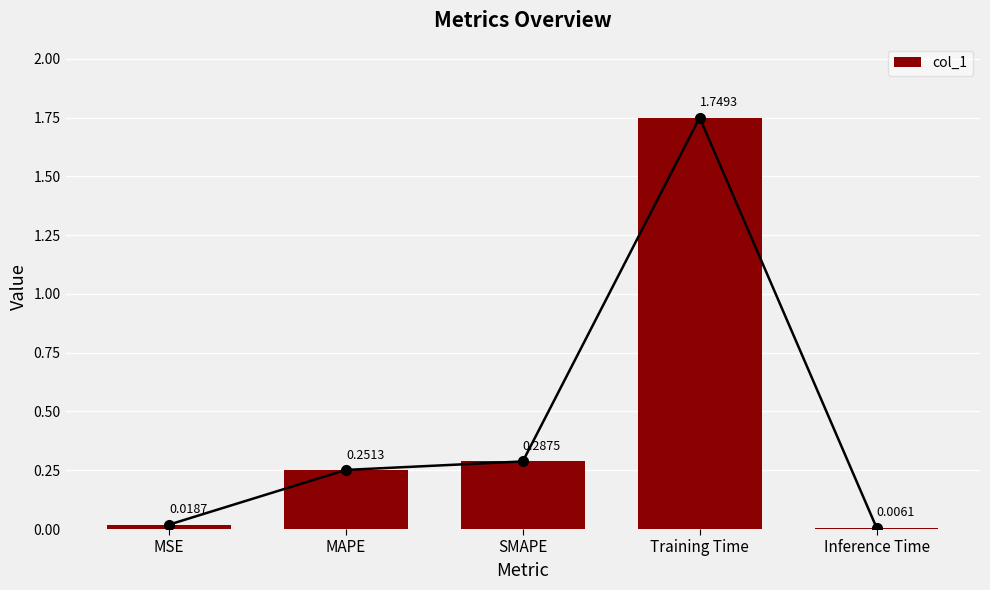

What is the sum of all values?

2.3